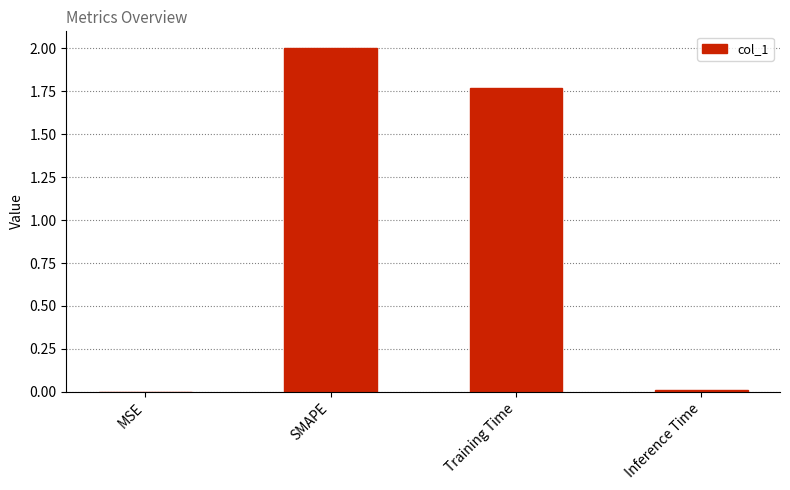

At which label does the data first exceed 1?

SMAPE